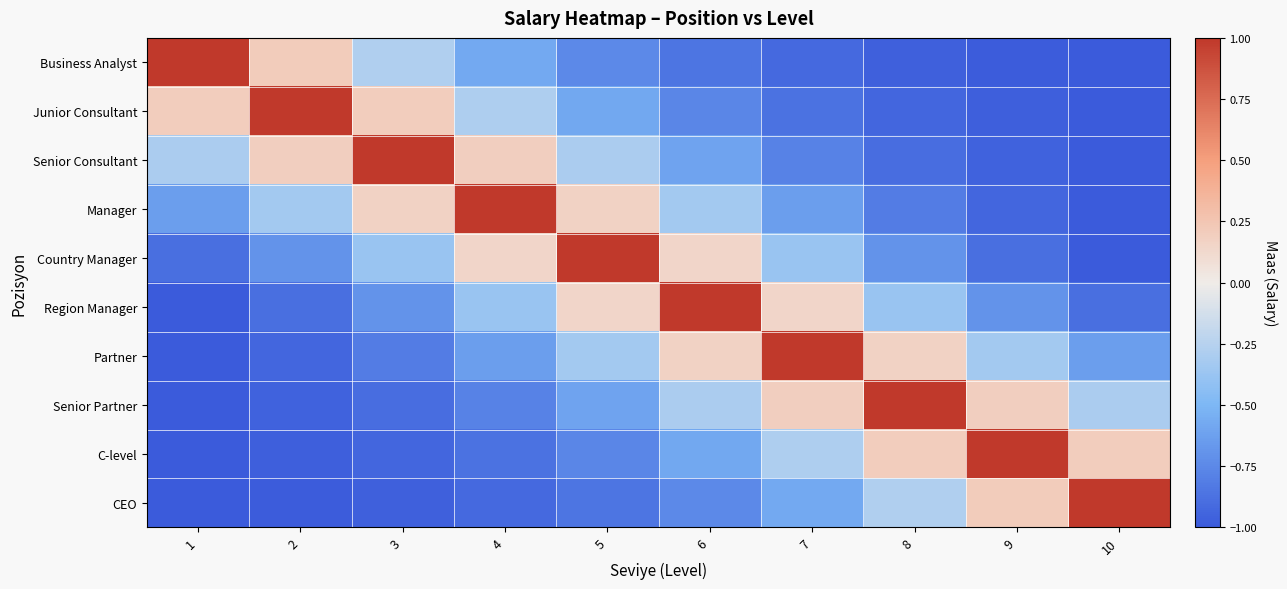

What is the greatest value displayed?

1.0